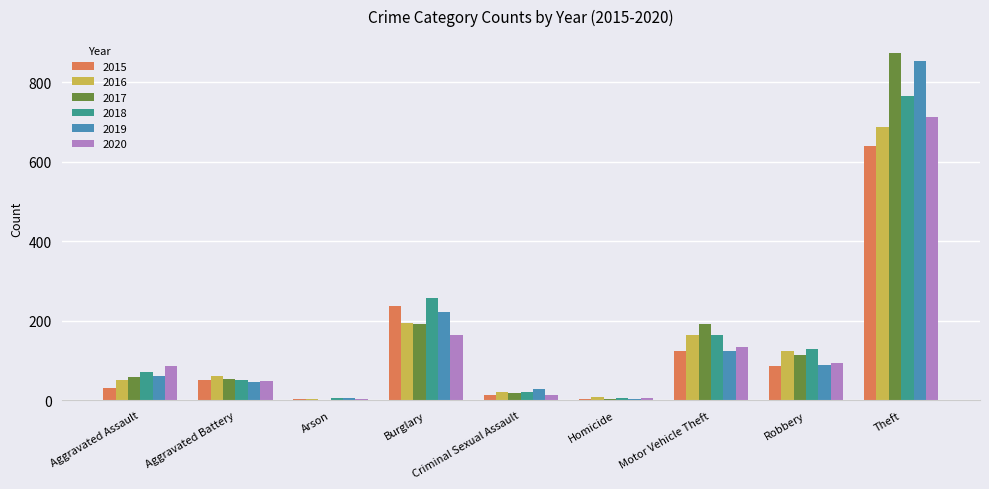

Are the bars horizontal?

No